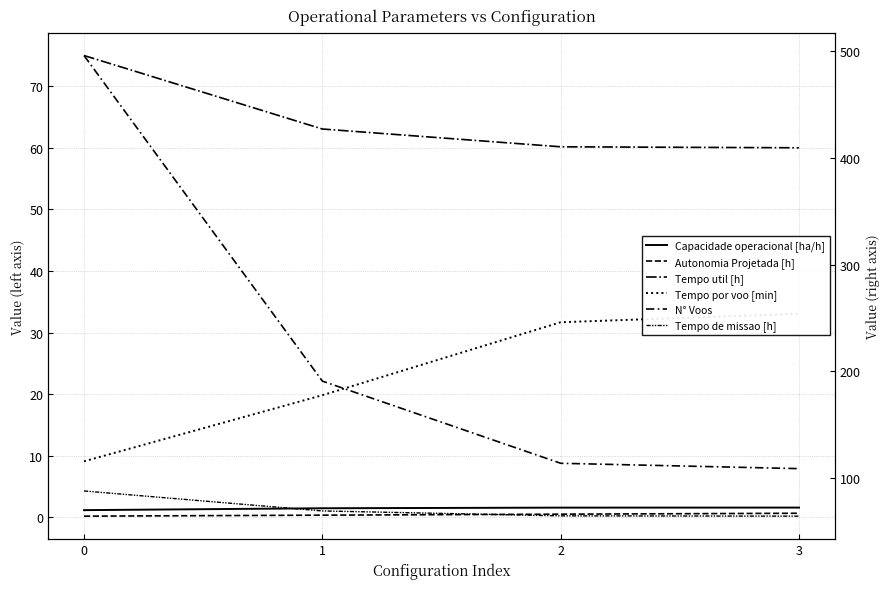

True or false: N° Voos and Autonomia Projetada [h] intersect in this chart.

False